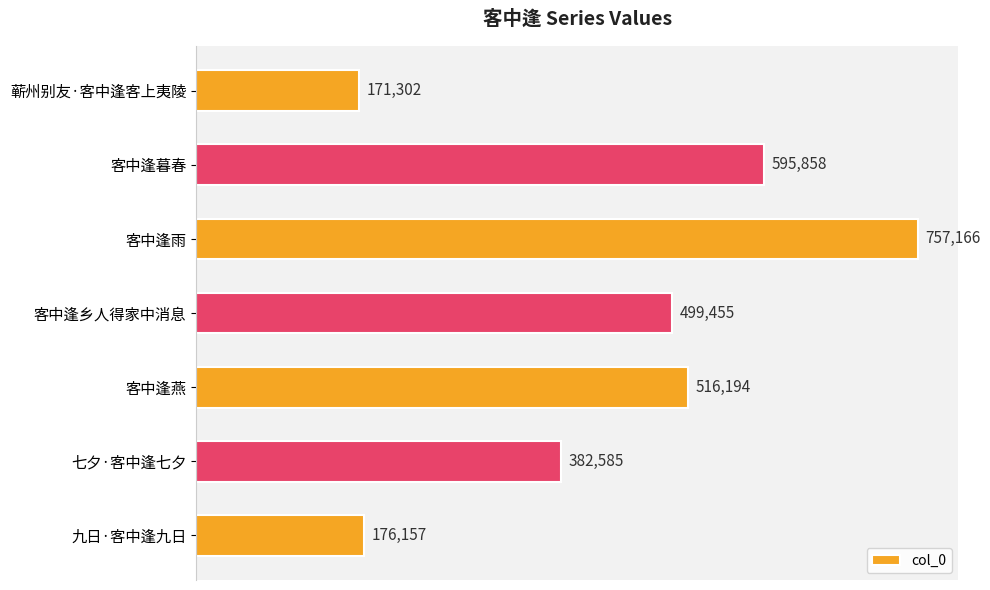

List the labels in order of value, smallest first.

蕲州别友·客中逢客上夷陵, 九日·客中逢九日, 七夕·客中逢七夕, 客中逢乡人得家中消息, 客中逢燕, 客中逢暮春, 客中逢雨